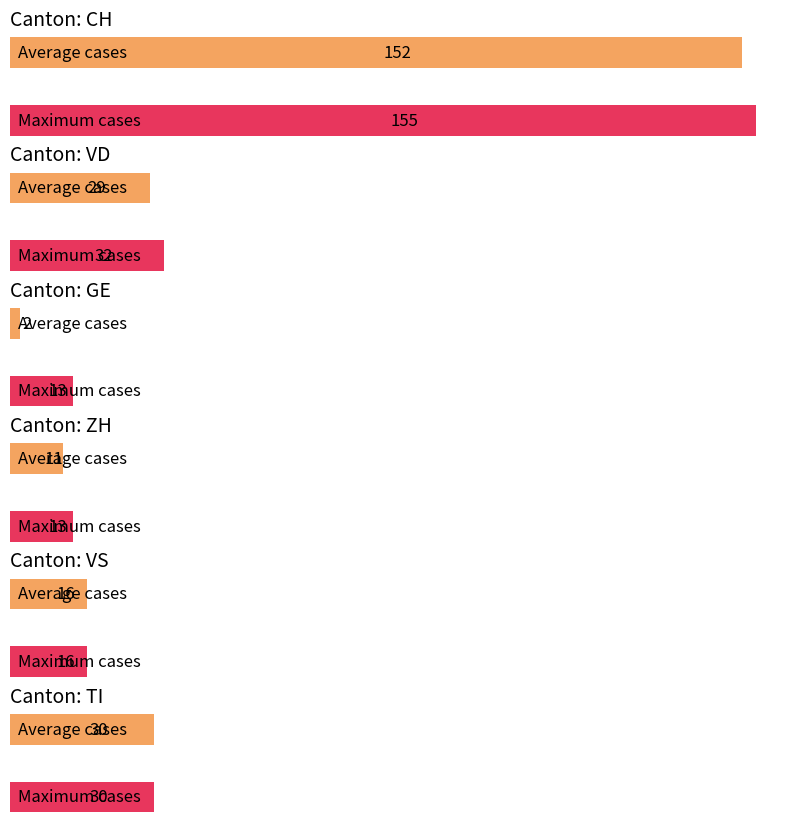

What is the difference between the highest and lowest values at 35?

92